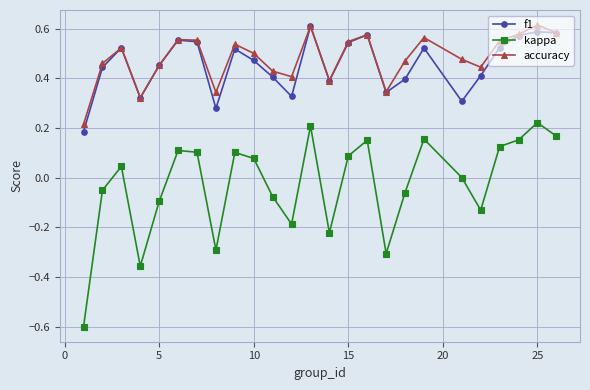

True or false: kappa and accuracy intersect in this chart.

False